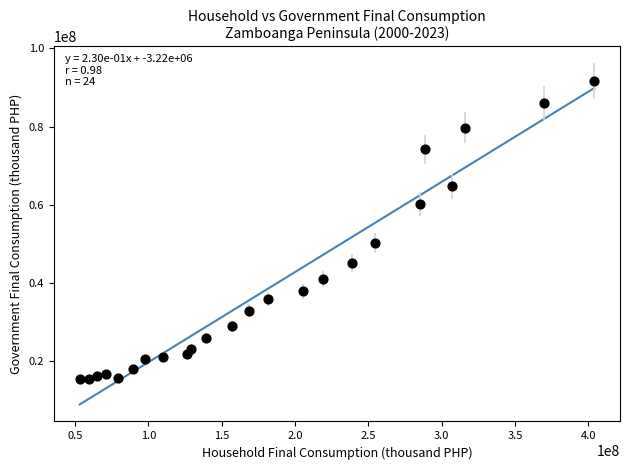

What is the range of Y values (max minus min)?

75978914.9